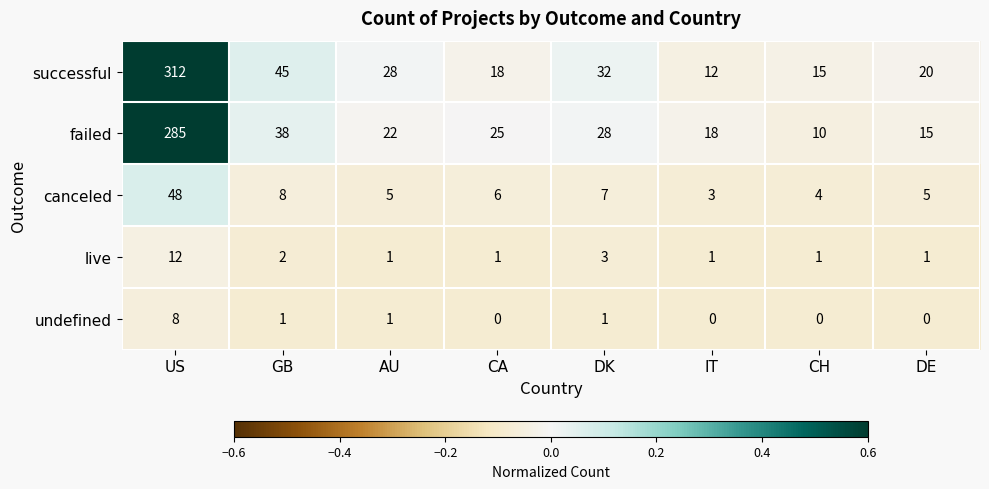

Read the live value at US.

12